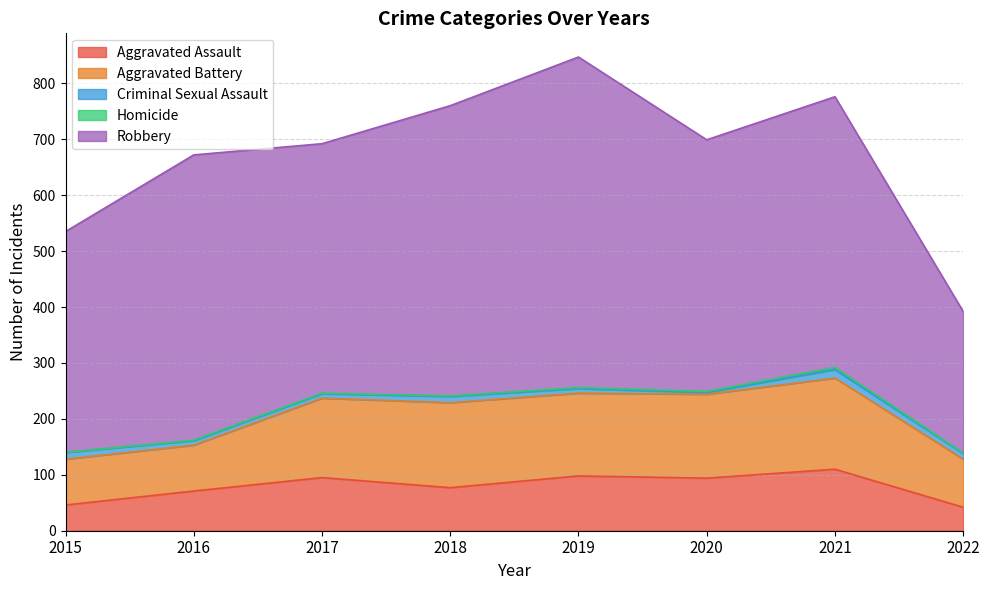

What are all the series names shown in the legend?

Aggravated Assault, Aggravated Battery, Criminal Sexual Assault, Homicide, Robbery